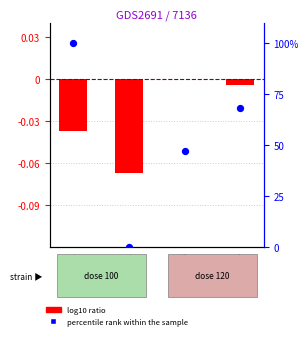

Is the value of percentile rank within the sample at ID 3 greater than the value of log10 ratio at ID 1?

Yes